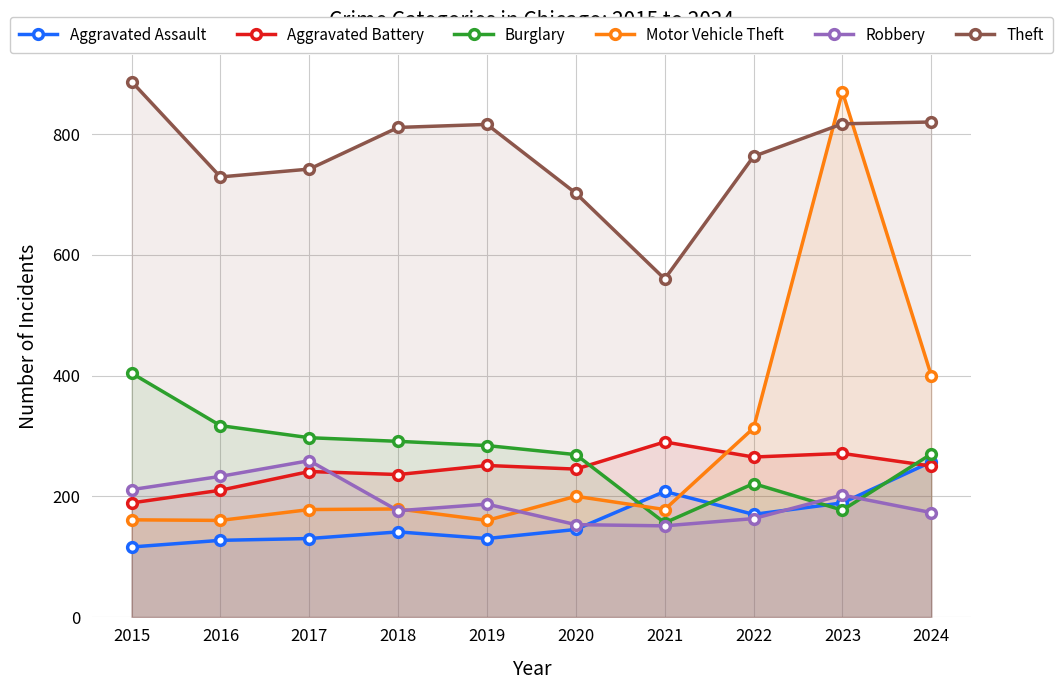

Reading right to left, extract all data points from this chart.

Aggravated Assault: 257	189	170	208	145	130	141	130	127	116
Aggravated Battery: 250	271	265	290	245	251	236	241	210	189
Burglary: 270	177	221	156	269	284	291	297	317	404
Motor Vehicle Theft: 400	870	313	178	200	160	179	178	160	161
Robbery: 173	202	163	151	153	187	176	259	233	211
Theft: 820	817	763	560	702	816	811	742	729	887